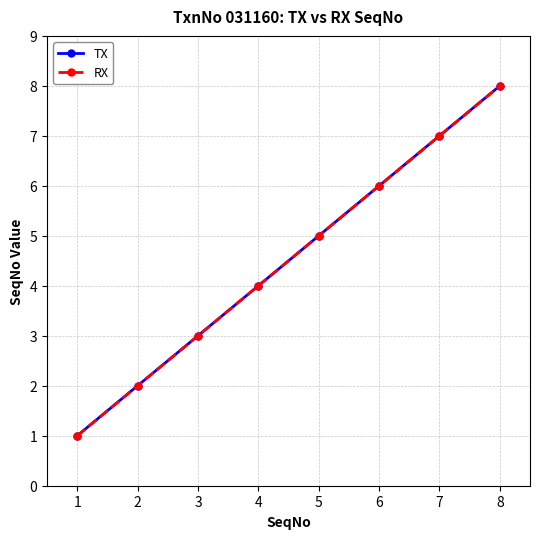

Reading left to right, list all the values displayed in this chart.

TX: 1	2	3	4	5	6	7	8
RX: 1	2	3	4	5	6	7	8